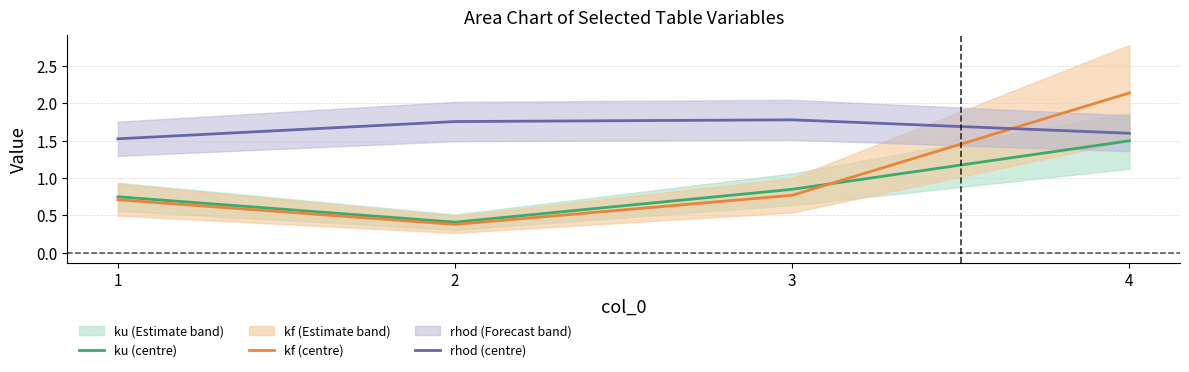

Which series has the largest total across all categories?

rhod (centre)